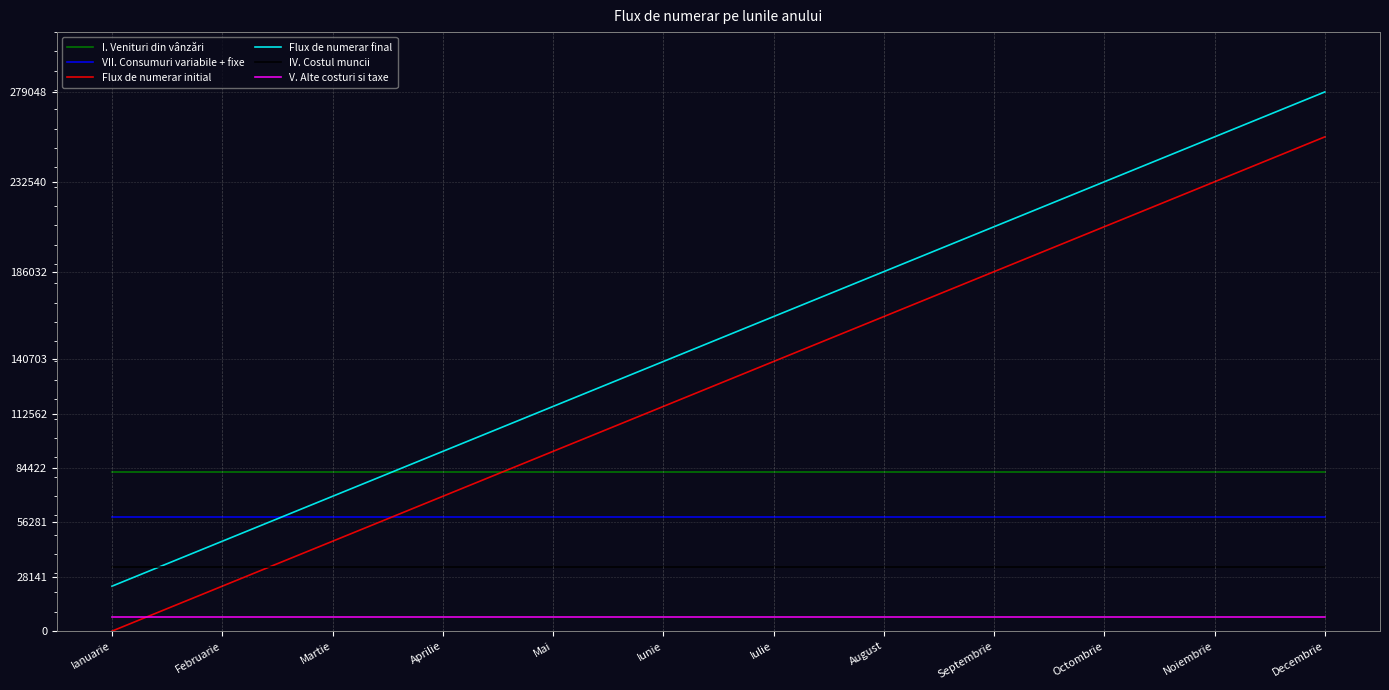

Reading right to left, extract all data points from this chart.

I. Venituri din vânzări: Decembrie=82500	Noiembrie=82500	Octombrie=82500	Septembrie=82500	August=82500	Iulie=82500	Iunie=82500	Mai=82500	Aprilie=82500	Martie=82500	Februarie=82500	Ianuarie=82500
VII. Consumuri variabile + fixe: Decembrie=59246	Noiembrie=59246	Octombrie=59246	Septembrie=59246	August=59246	Iulie=59246	Iunie=59246	Mai=59246	Aprilie=59246	Martie=59246	Februarie=59246	Ianuarie=59246
Flux de numerar initial: Decembrie=255794	Noiembrie=232540	Octombrie=209286	Septembrie=186032	August=162778	Iulie=139524	Iunie=116270	Mai=93016	Aprilie=69762	Martie=46508	Februarie=23254	Ianuarie=0
Flux de numerar final: Decembrie=279048	Noiembrie=255794	Octombrie=232540	Septembrie=209286	August=186032	Iulie=162778	Iunie=139524	Mai=116270	Aprilie=93016	Martie=69762	Februarie=46508	Ianuarie=23254
IV. Costul muncii: Decembrie=33000	Noiembrie=33000	Octombrie=33000	Septembrie=33000	August=33000	Iulie=33000	Iunie=33000	Mai=33000	Aprilie=33000	Martie=33000	Februarie=33000	Ianuarie=33000
V. Alte costuri si taxe: Decembrie=7500	Noiembrie=7500	Octombrie=7500	Septembrie=7500	August=7500	Iulie=7500	Iunie=7500	Mai=7500	Aprilie=7500	Martie=7500	Februarie=7500	Ianuarie=7500